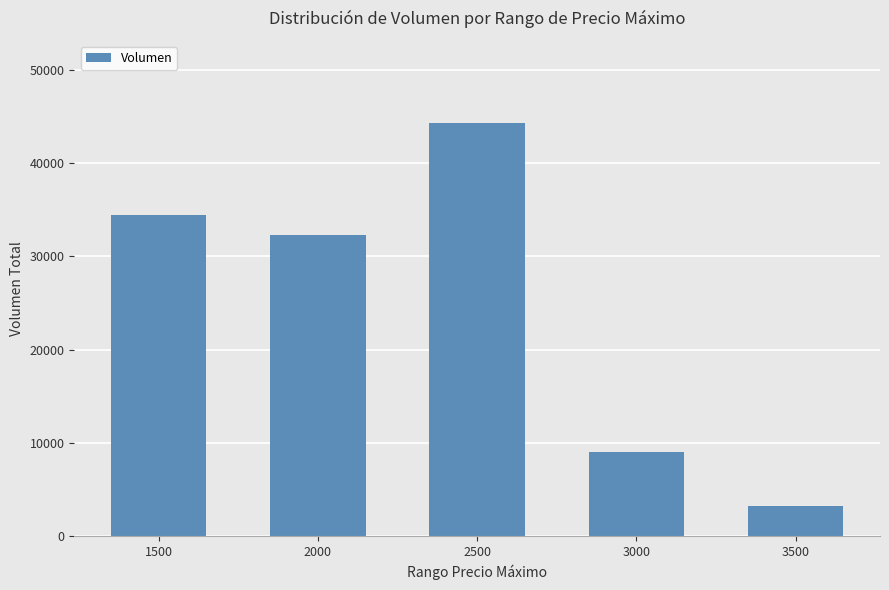

What is the difference between the values at 1500 and 3500?

31240